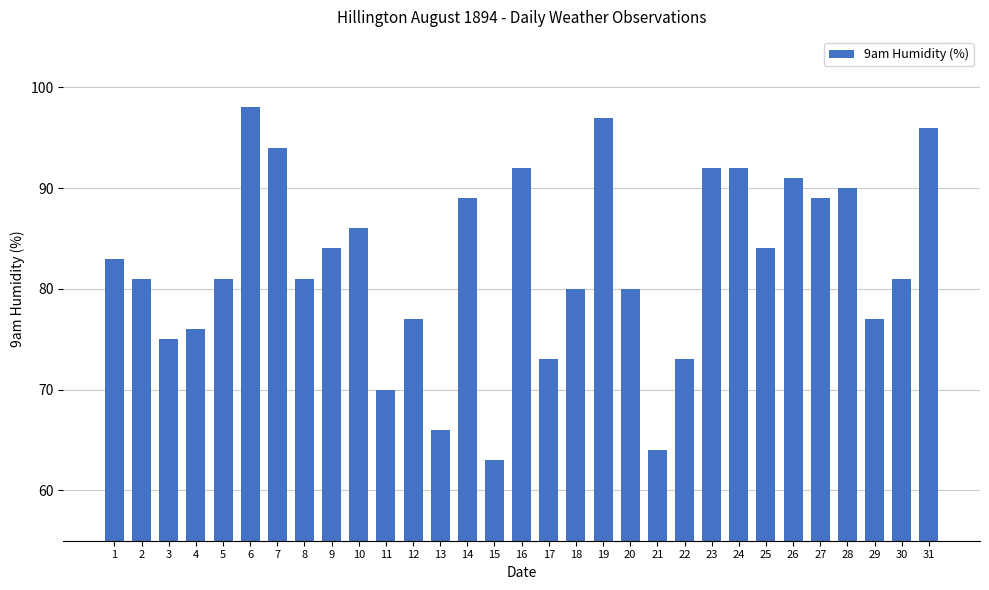

Is it true that the value at 8 is 110?

False